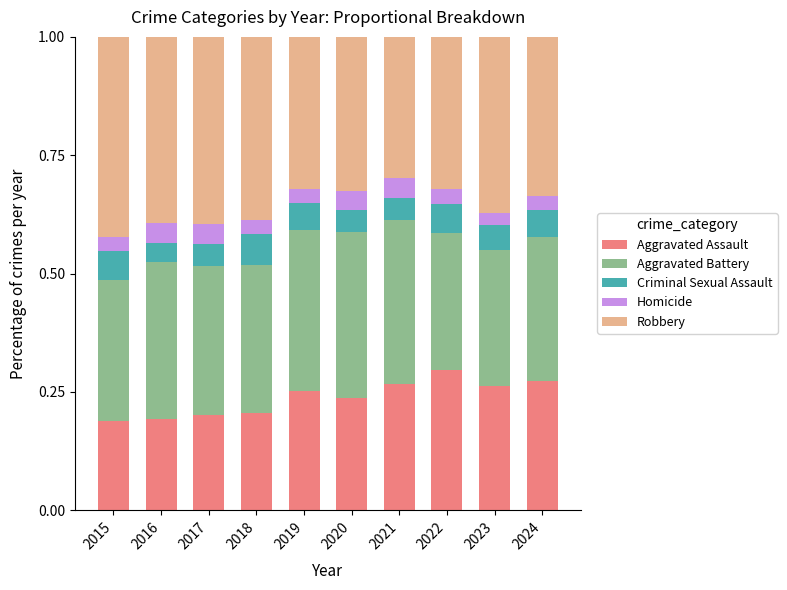

At which label does Aggravated Assault reach its peak?

2022